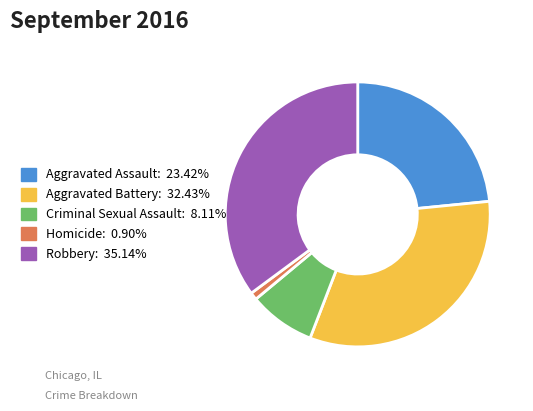

Is there a majority slice in this chart?

No